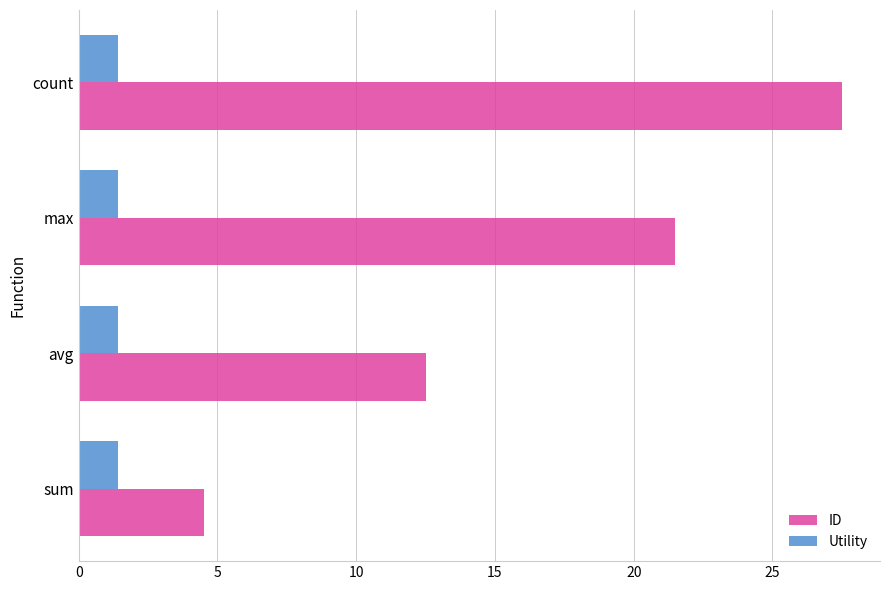

At which label is ID closest to 16?

avg